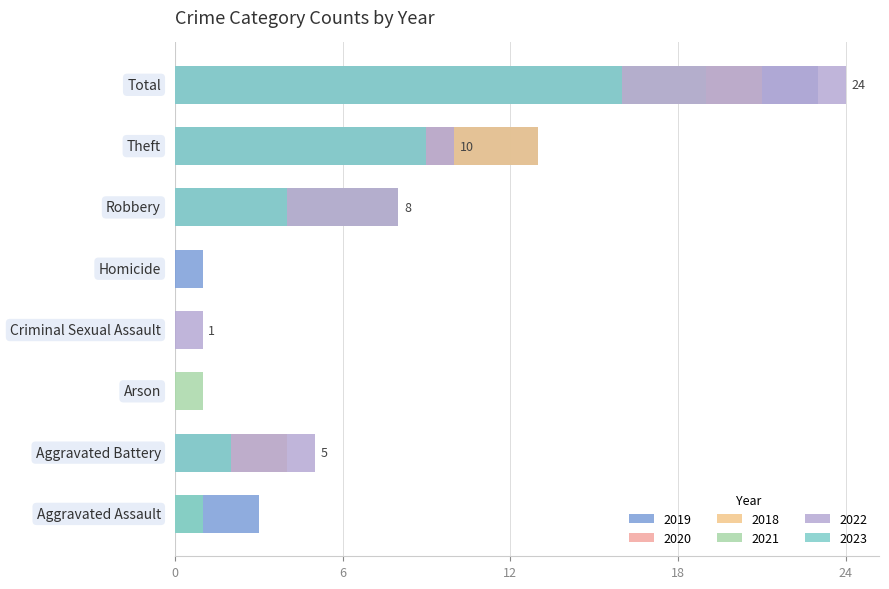

What is the maximum value shown in the chart?

24